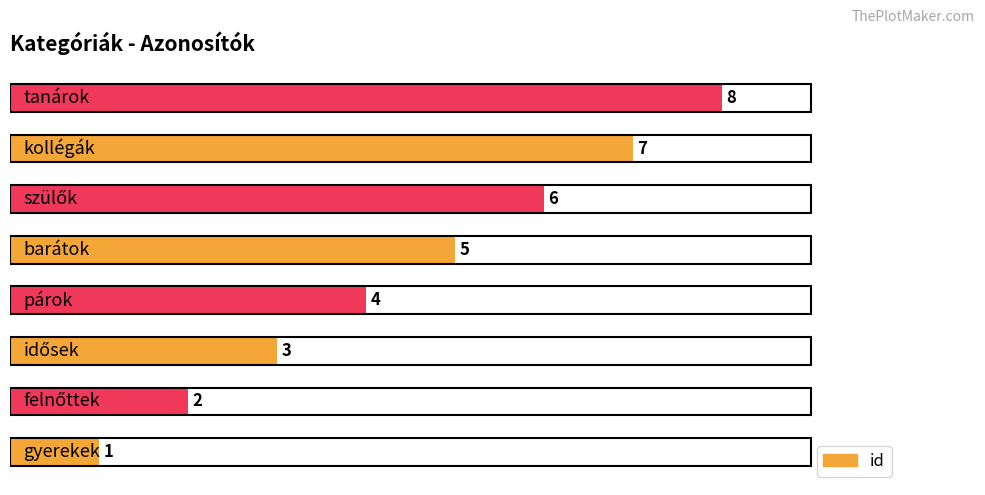

What is the difference between the maximum and minimum values?

7